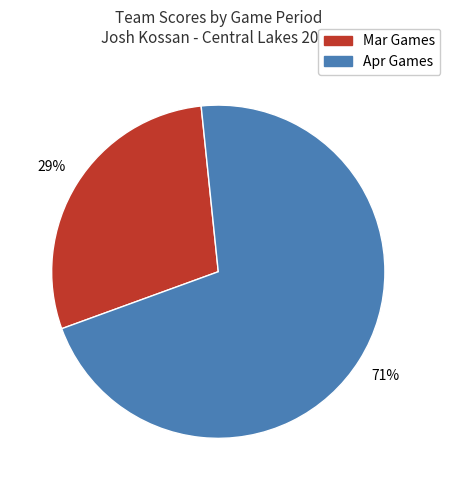

To the nearest percent, what is the average slice percentage?

50%